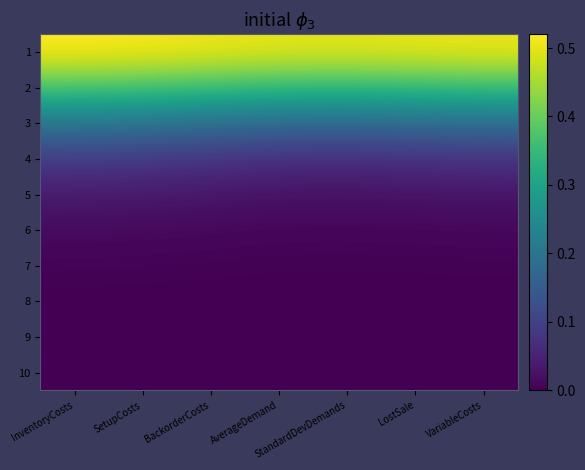

Which category has the highest value across all series?

InventoryCosts